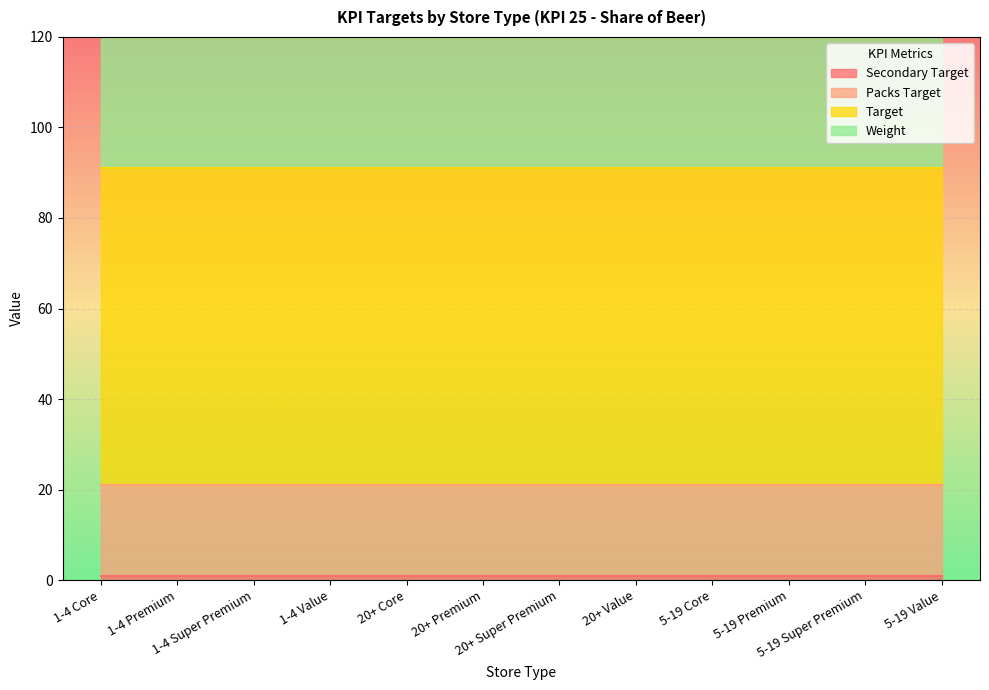

True or false: Weight has more than 2 interior local peaks.

False